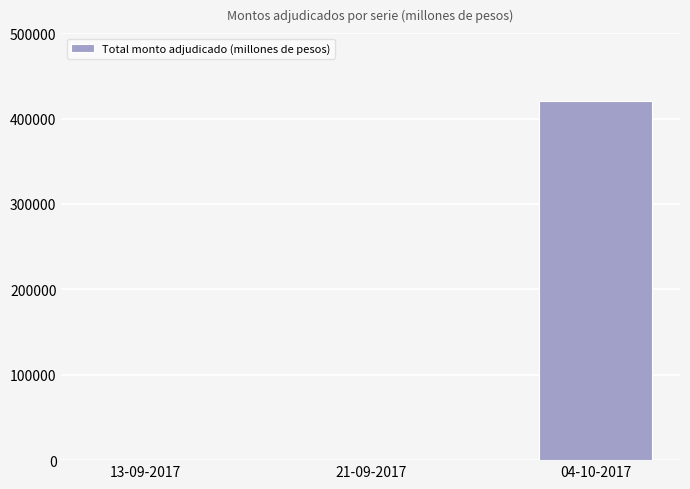

Count the number of values greater than 0.

1